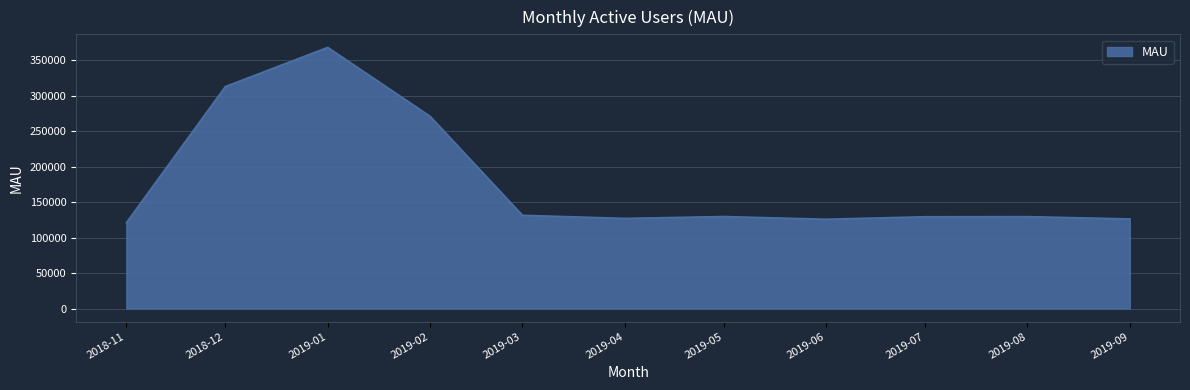

Approximately how many times larger is the value at 2019-04 compared to 2019-08?

1.0